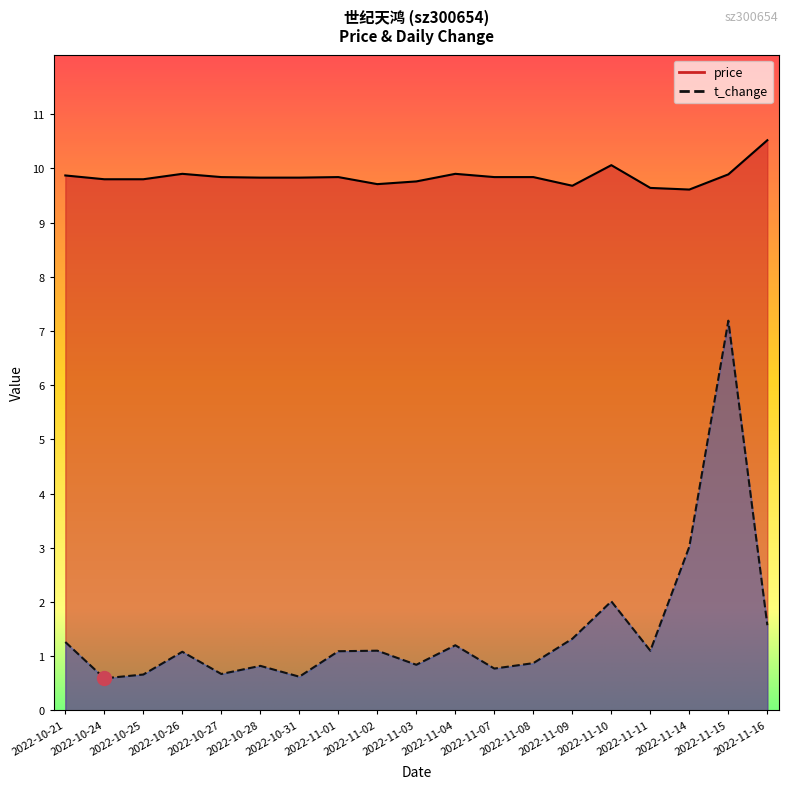

What is the difference between the maximum and minimum values in the t_change series?

6.6